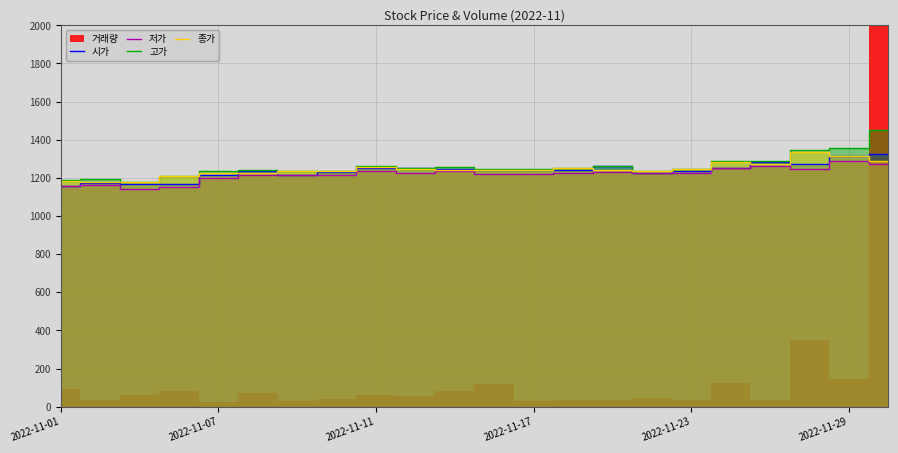

Count the number of categories in the chart.

22